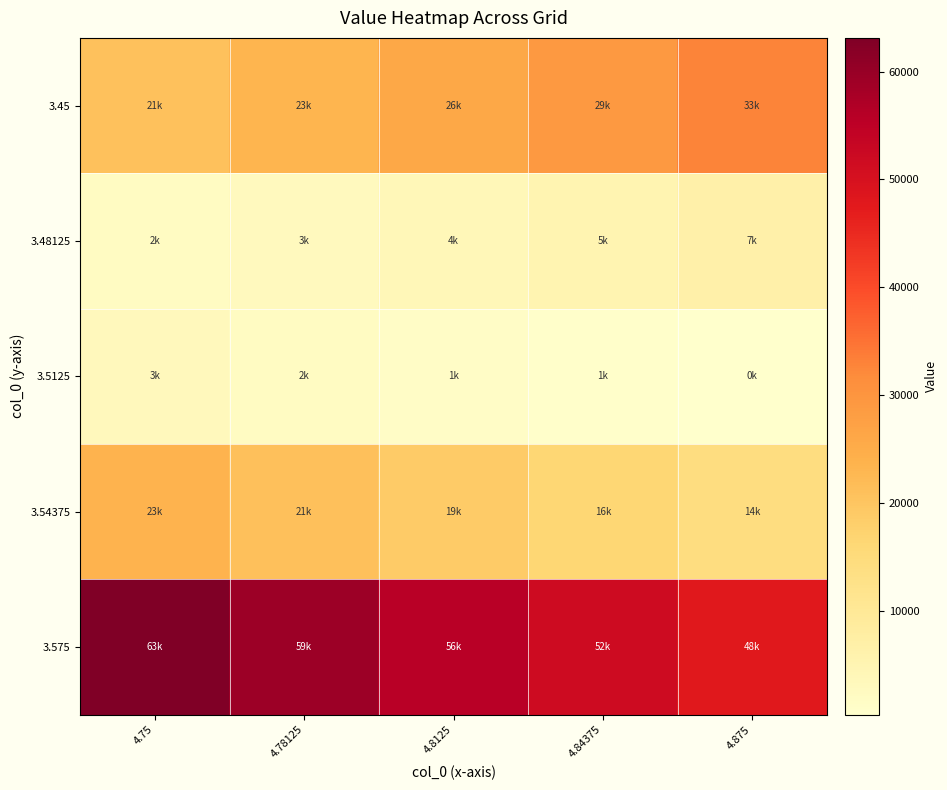

List the series in order of their peak value, highest first.

3.575, 3.45, 3.54375, 3.48125, 3.5125